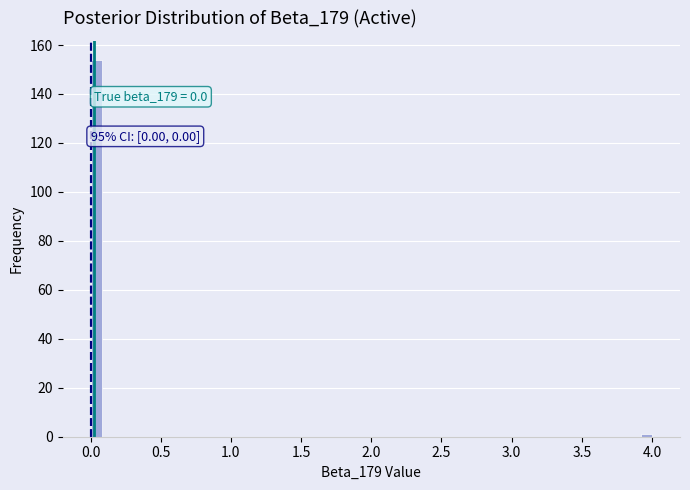

Read against the x-axis, roughly where is the centre of the tallest bar?

0.05